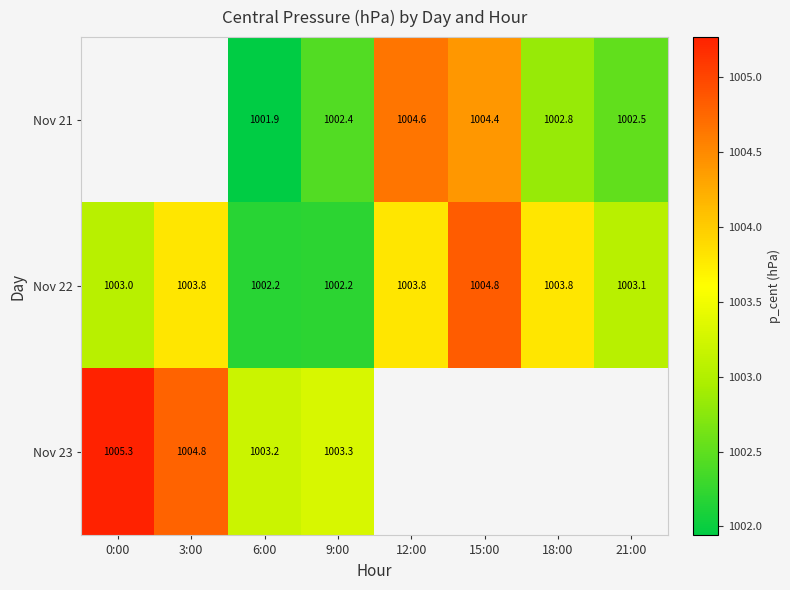

At which label is Nov 22 closest to 1003?

0:00